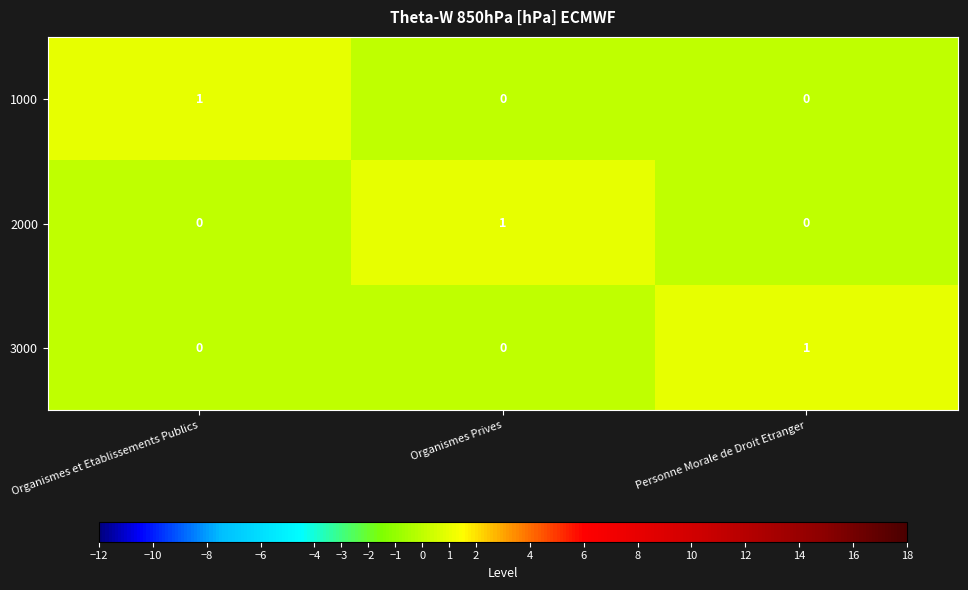

Count the 1000 values in the range 0 to 1.

3